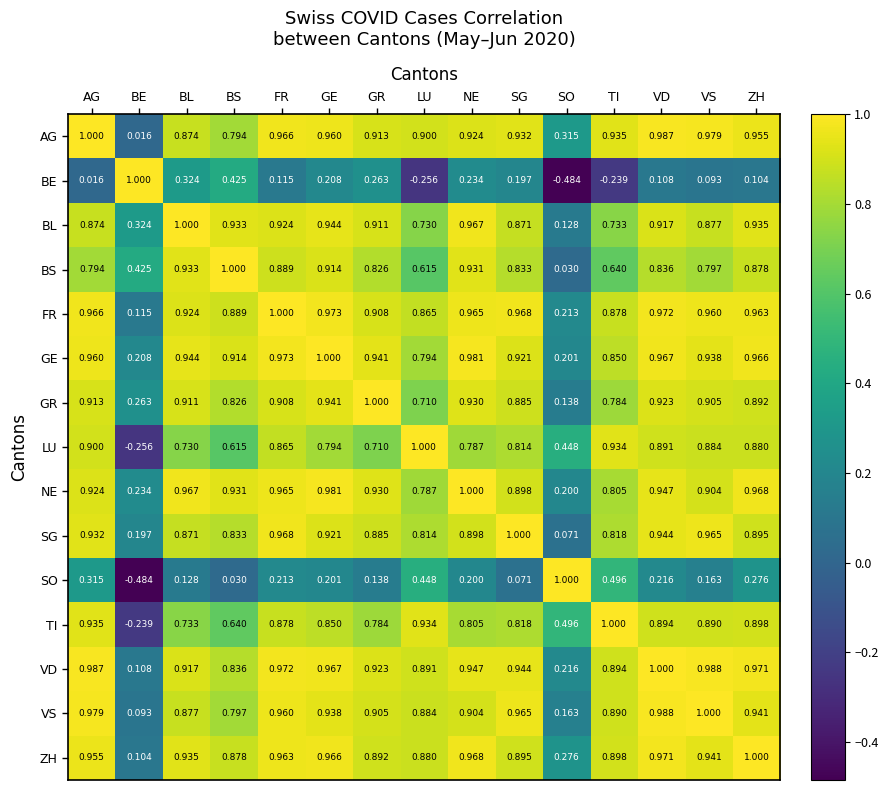

At FR, list the series in order from largest to smallest.

FR, GE, VD, SG, AG, NE, ZH, VS, BL, GR, BS, TI, LU, SO, BE